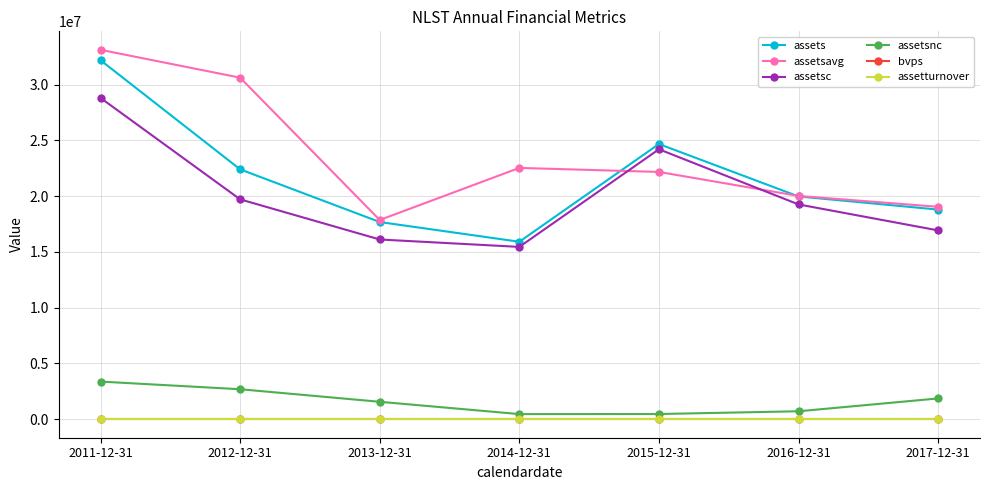

At which category is the sum across all series the highest?

2011-12-31